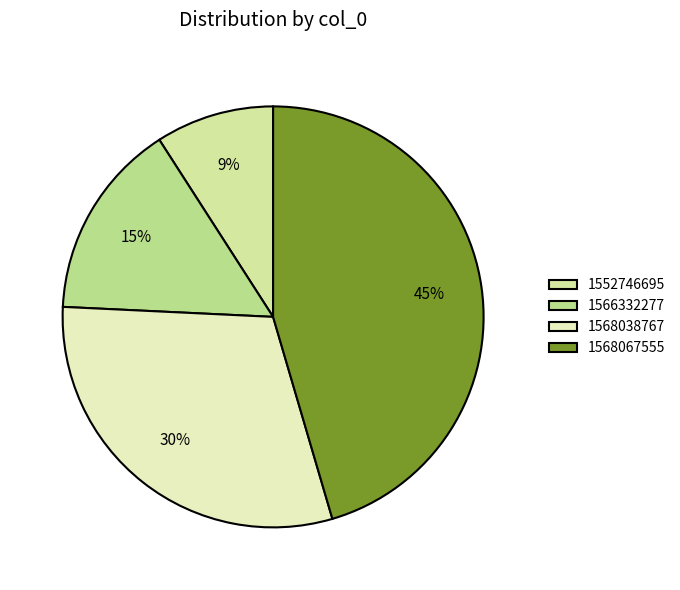

Which has a higher value, 1568067555 or 1568038767?

1568067555